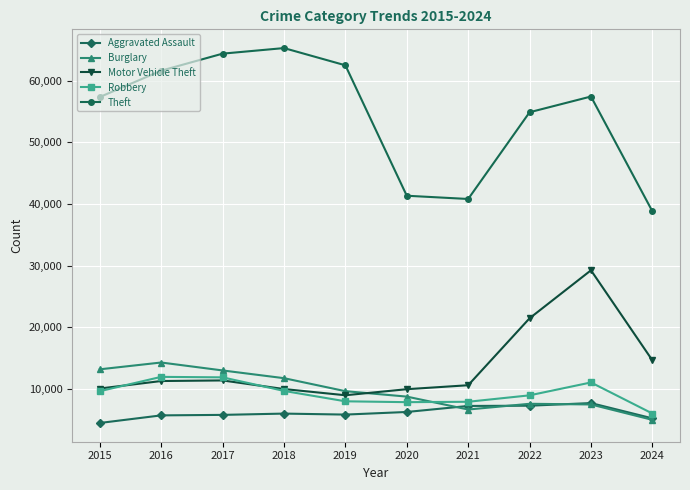

What is the value of the Aggravated Assault point at the 4th from the left?

6002